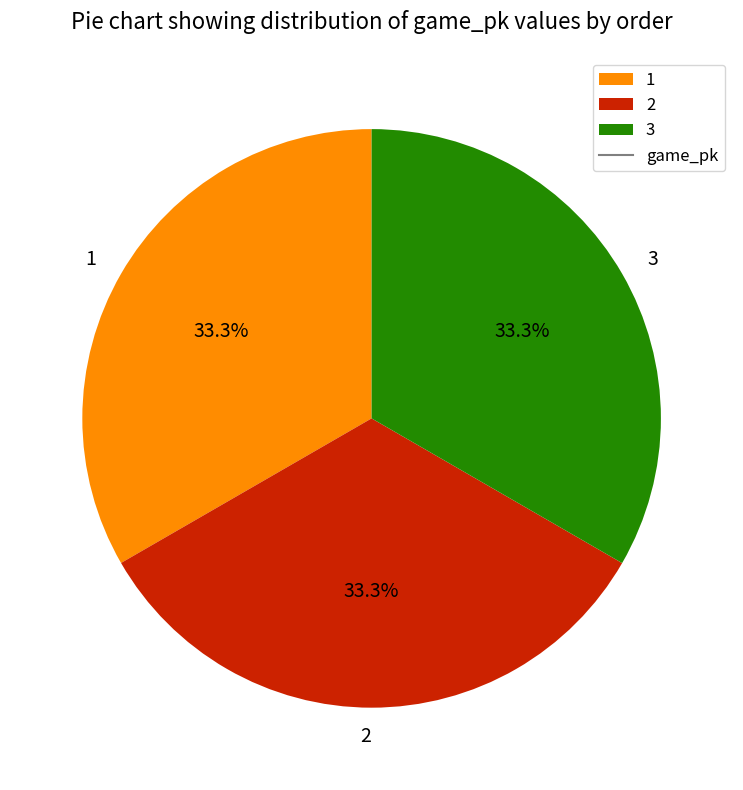

How much of the chart is everything except 1?

66.7%